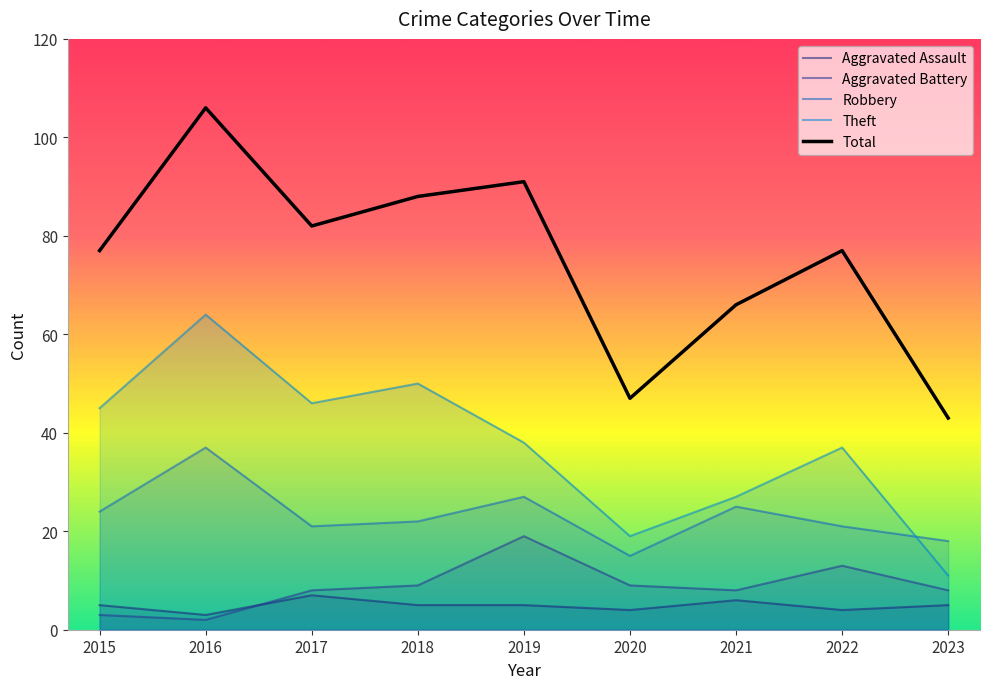

What is the difference between the second highest and minimum values in the Total series?

48